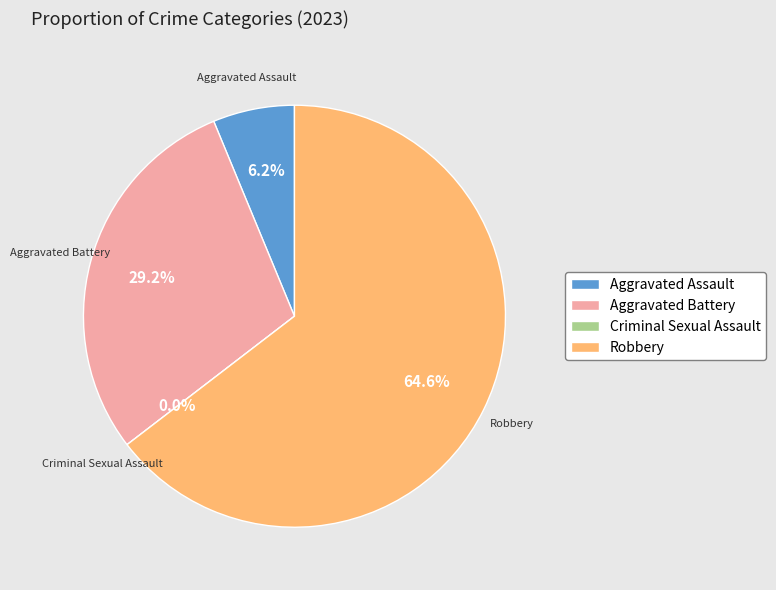

Is there a majority slice in this chart?

Yes